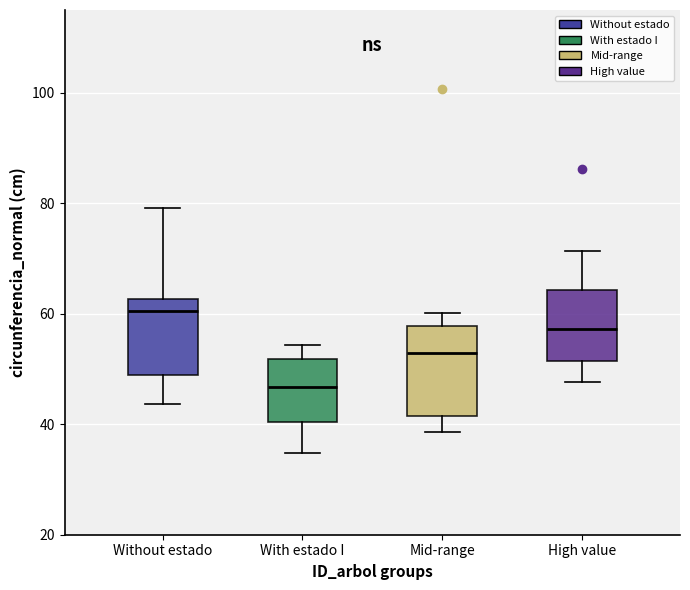

Which box is the tallest, from its lower edge to its upper edge?

Mid-range